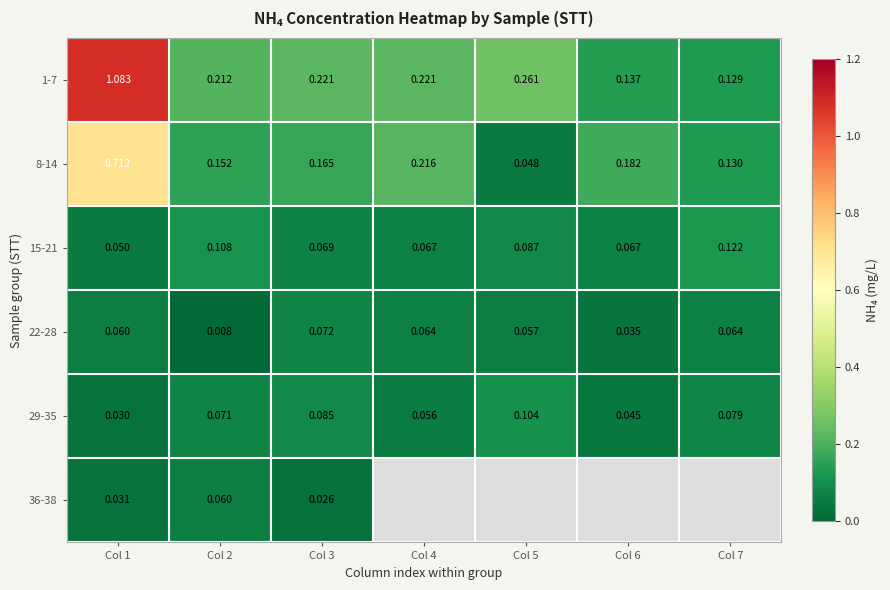

What is the total value across all series at Col 1?

2.0